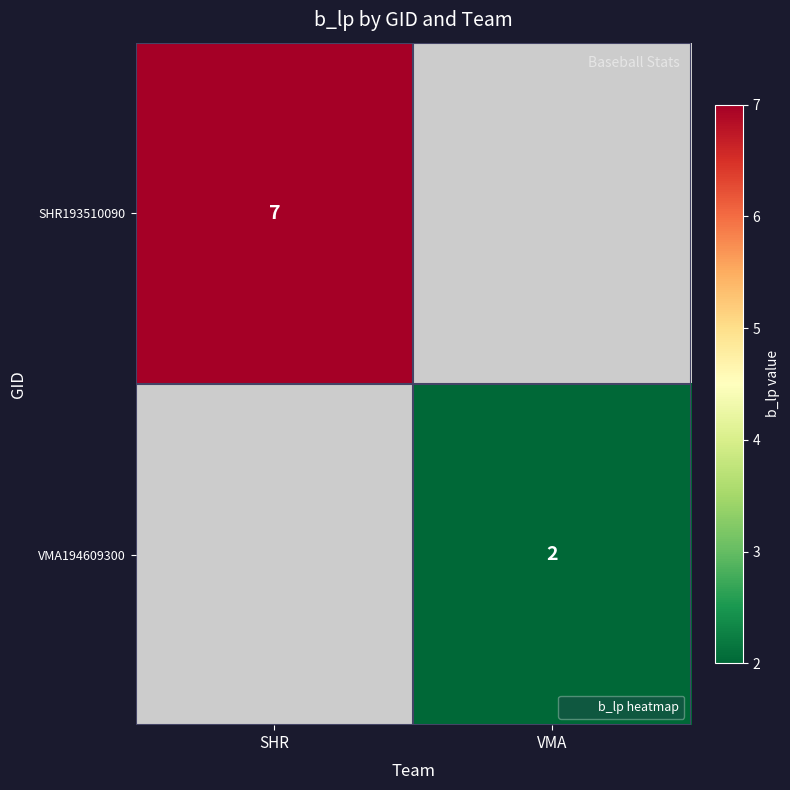

What is the greatest value displayed?

7.0